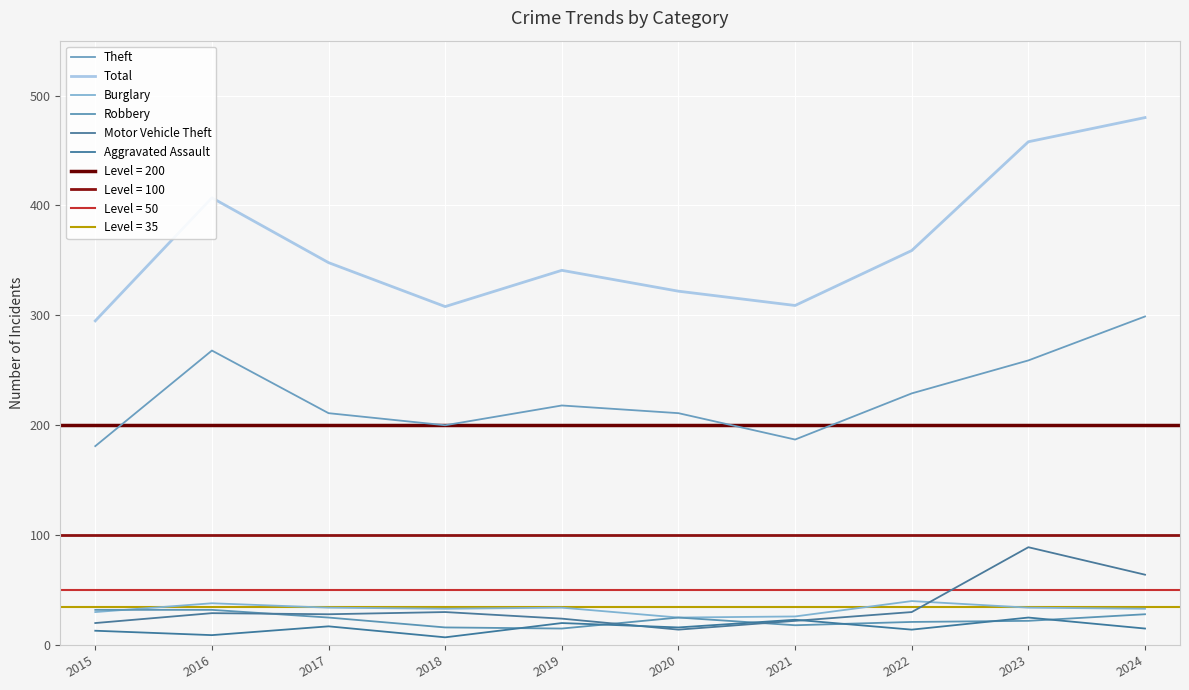

Is the value of Motor Vehicle Theft at 2023 greater than the value of Theft at 2023?

No